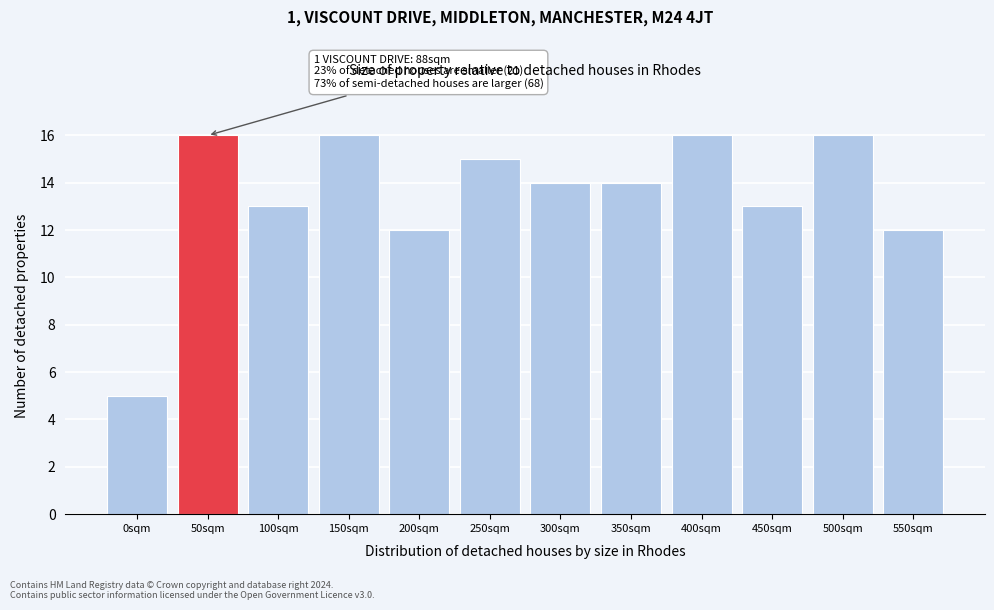

Reading left to right, what are all the values shown in this chart?

5	16	13	16	12	15	14	14	16	13	16	12